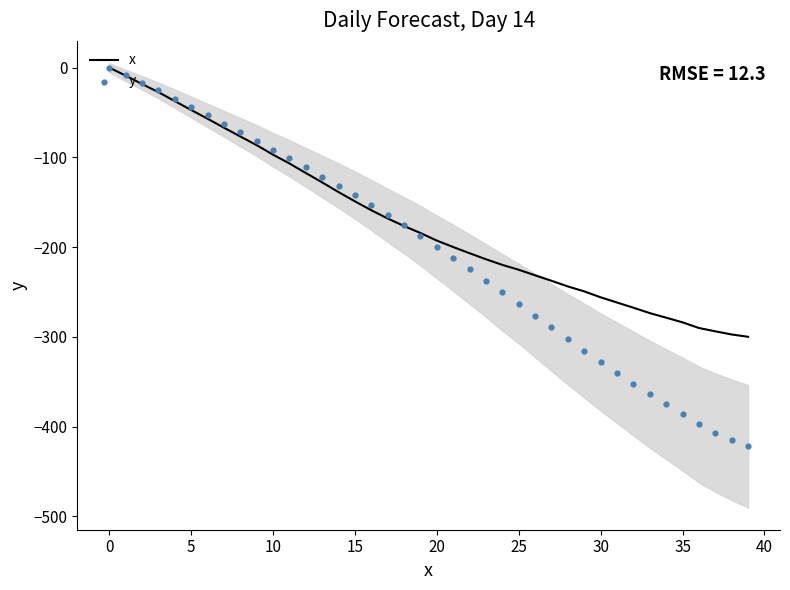

What are all the series names shown in the legend?

x, y